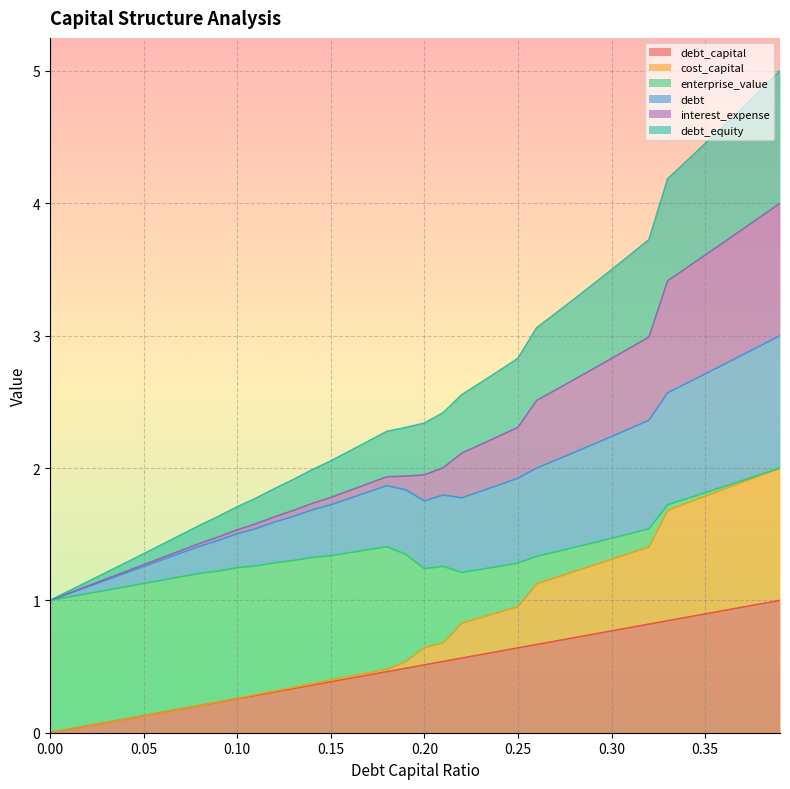

Is the value of debt_equity at 0.09 greater than the value of cost_capital at 0.25?

Yes